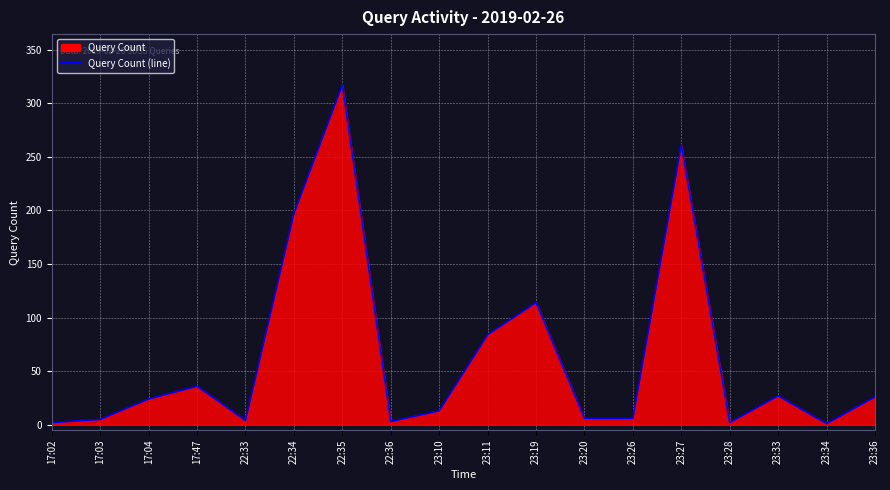

List the labels in order of value, smallest first.

23:34, 17:02, 23:28, 22:36, 22:33, 17:03, 23:20, 23:26, 23:10, 17:04, 23:36, 23:33, 17:47, 23:11, 23:19, 22:34, 23:27, 22:35